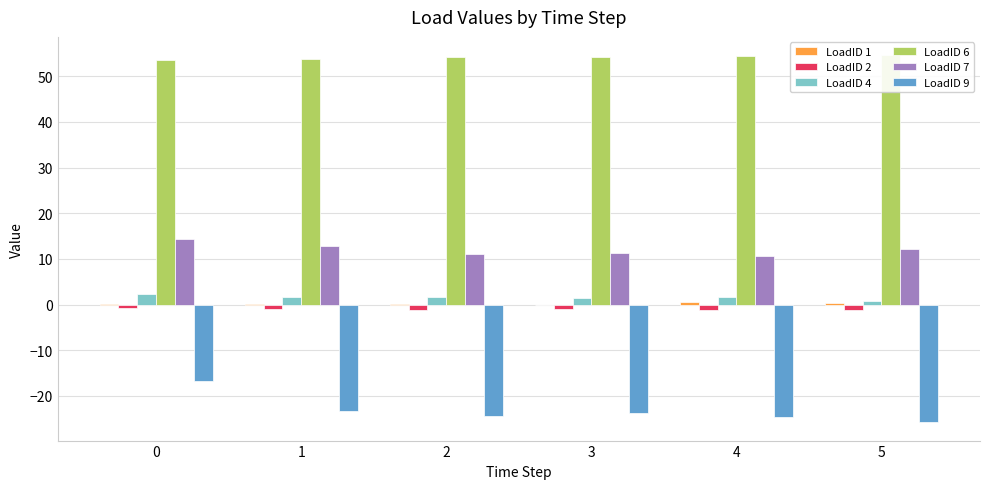

What is the highest value of the LoadID 9 series?

-16.9